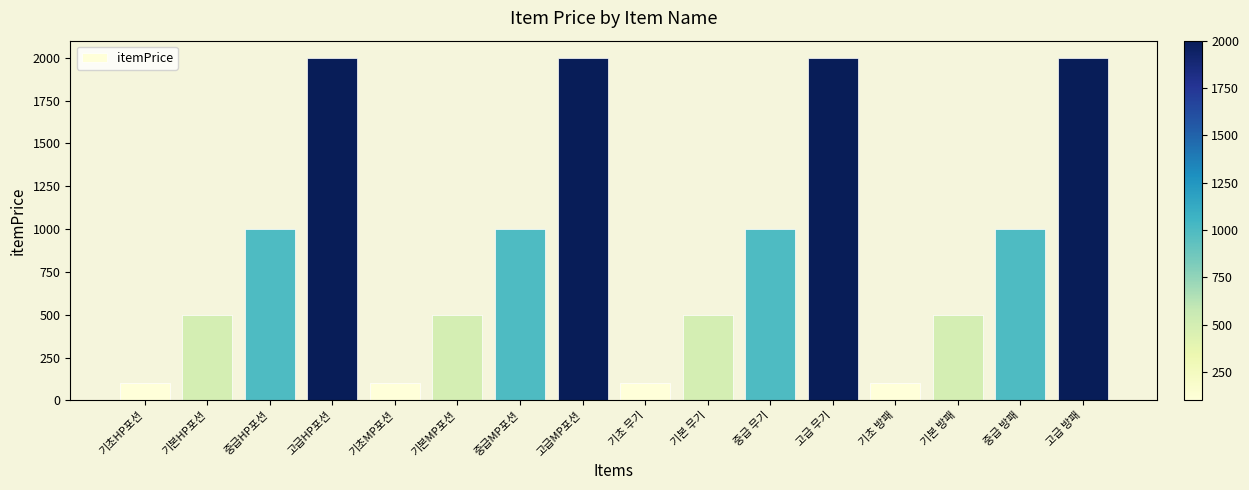

What is the minimum value shown in the chart?

100